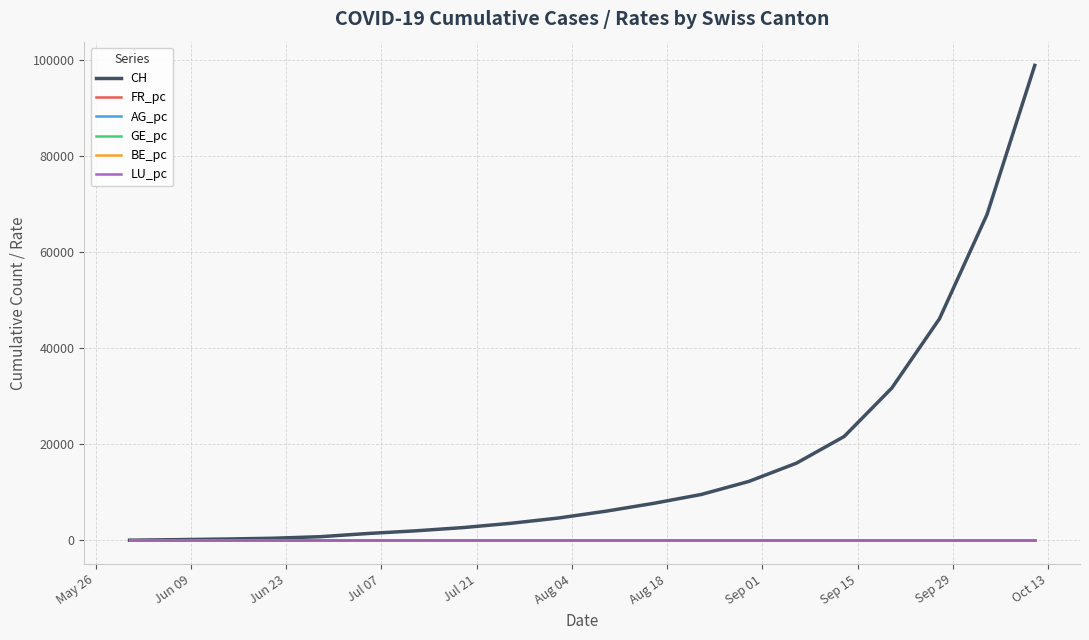

Which series has the widest spread of values?

CH